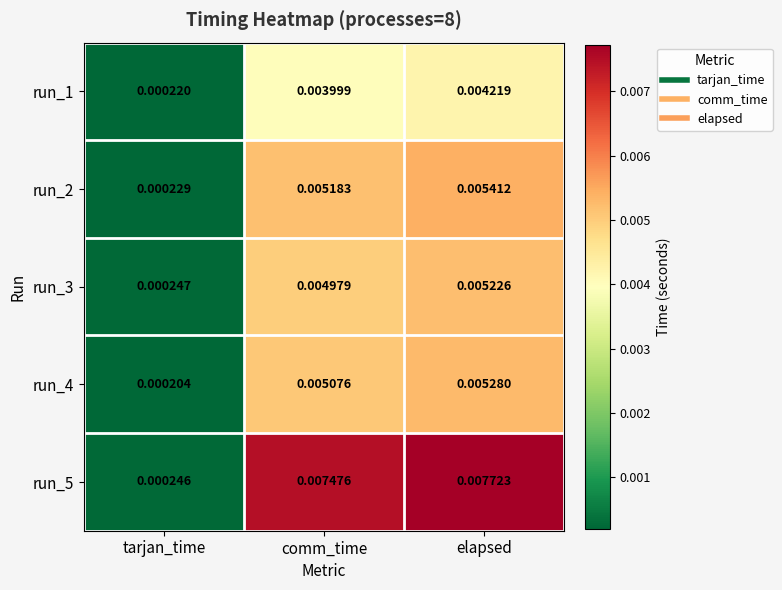

At which category is the sum across all series the highest?

elapsed